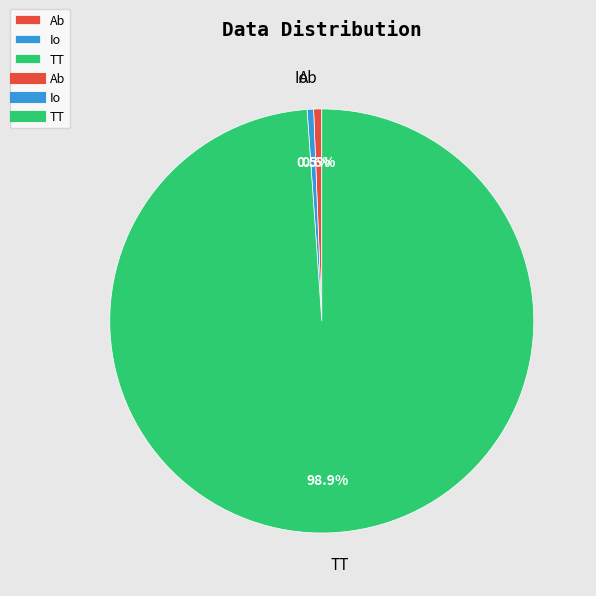

To the nearest percent, what is the difference between the largest and smallest slice percentages?

98%